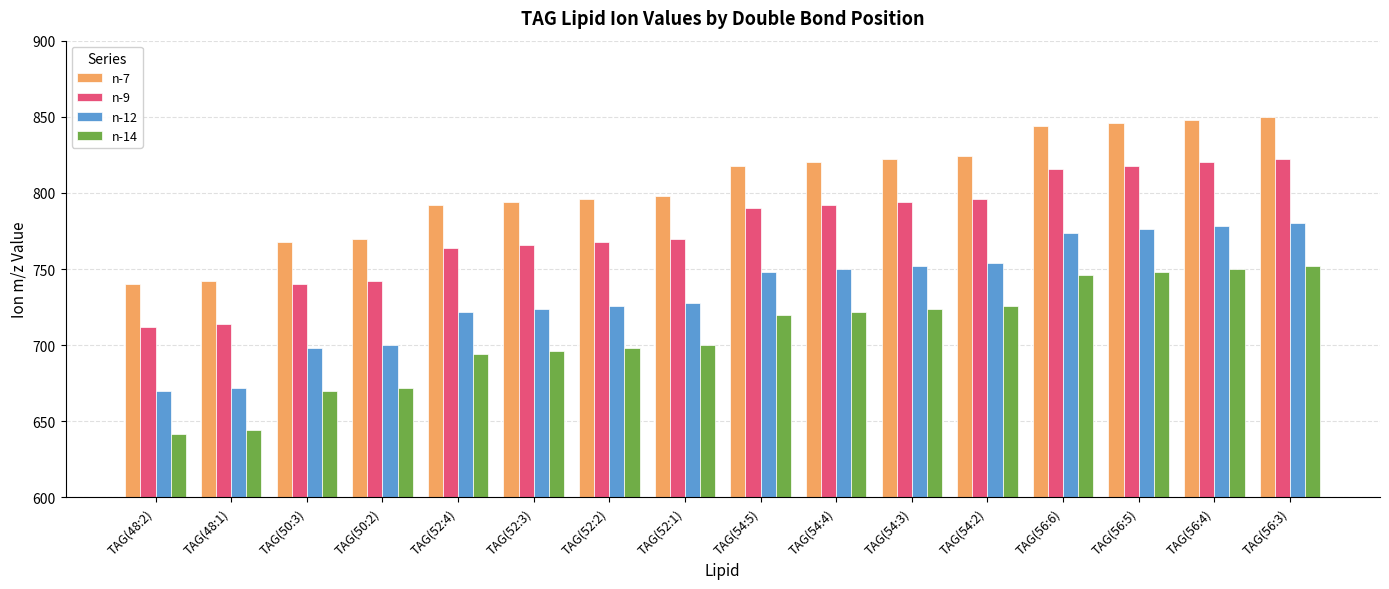

Is the value of n-12 at TAG(56:6) greater than the value of n-7 at TAG(50:3)?

Yes